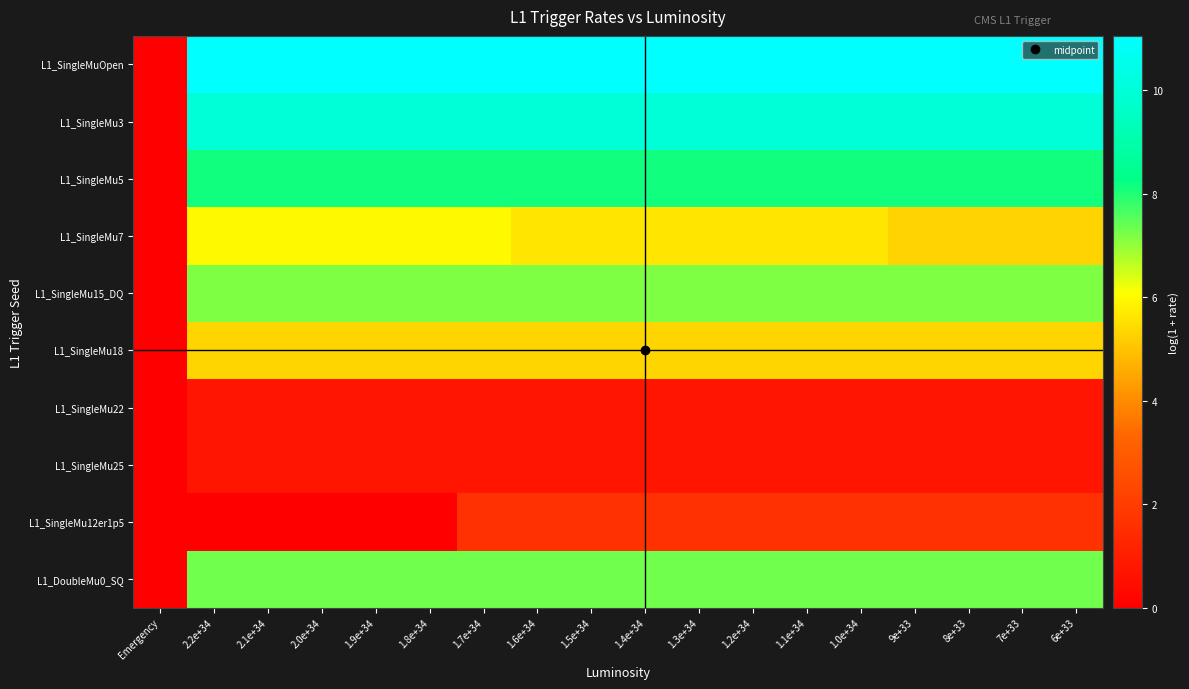

Between 1.7e+34 and 2.2e+34, which is larger?

1.7e+34